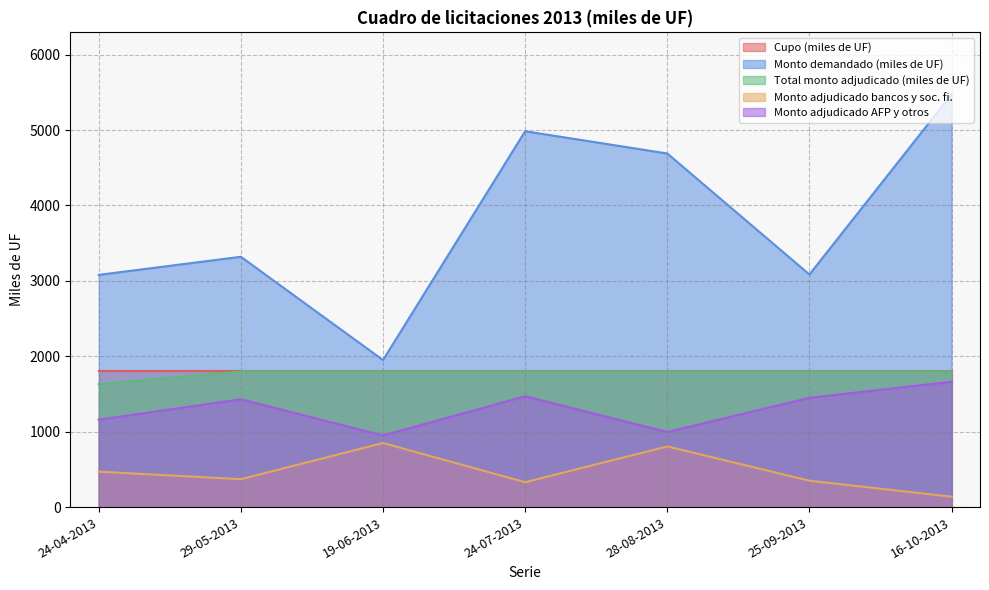

What position from the left is 29-05-2013?

2